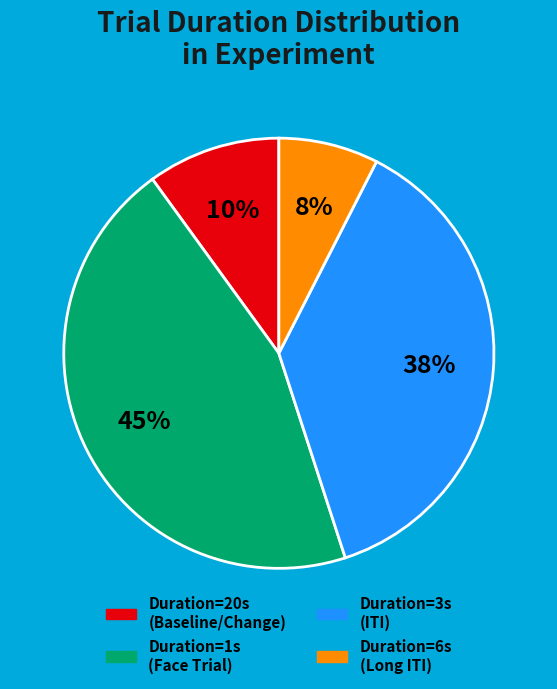

To the nearest percent, what portion does Duration=20s (Baseline/Change) represent?

10%